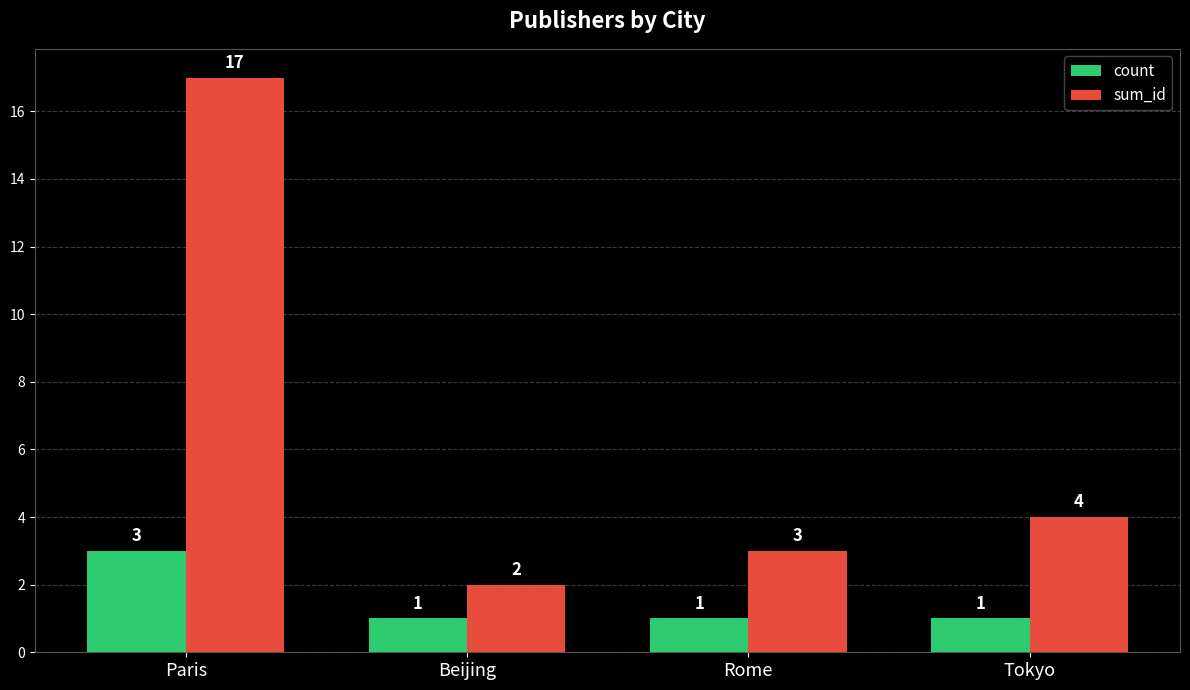

What is the difference between the count values at Beijing and Paris?

2